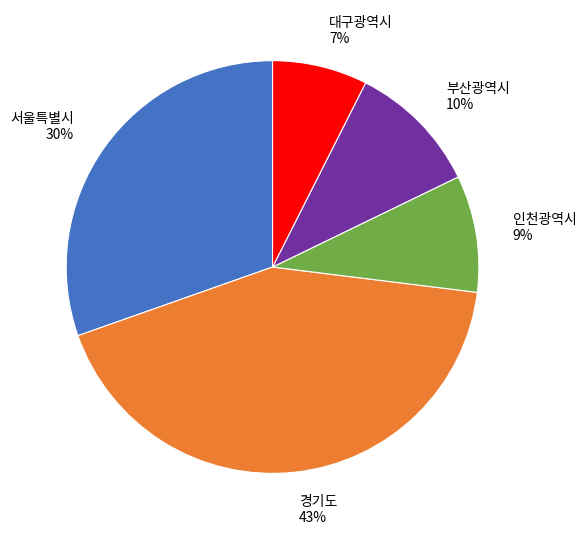

How many slices are in this pie chart?

5